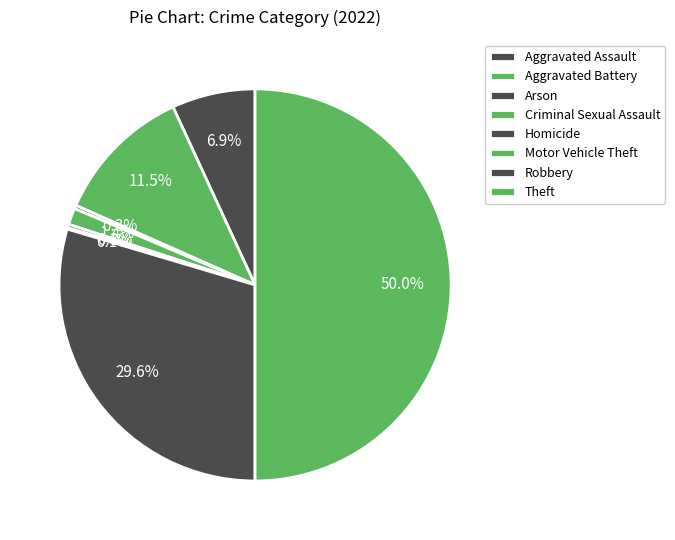

Which slice is the smallest?

Motor Vehicle Theft